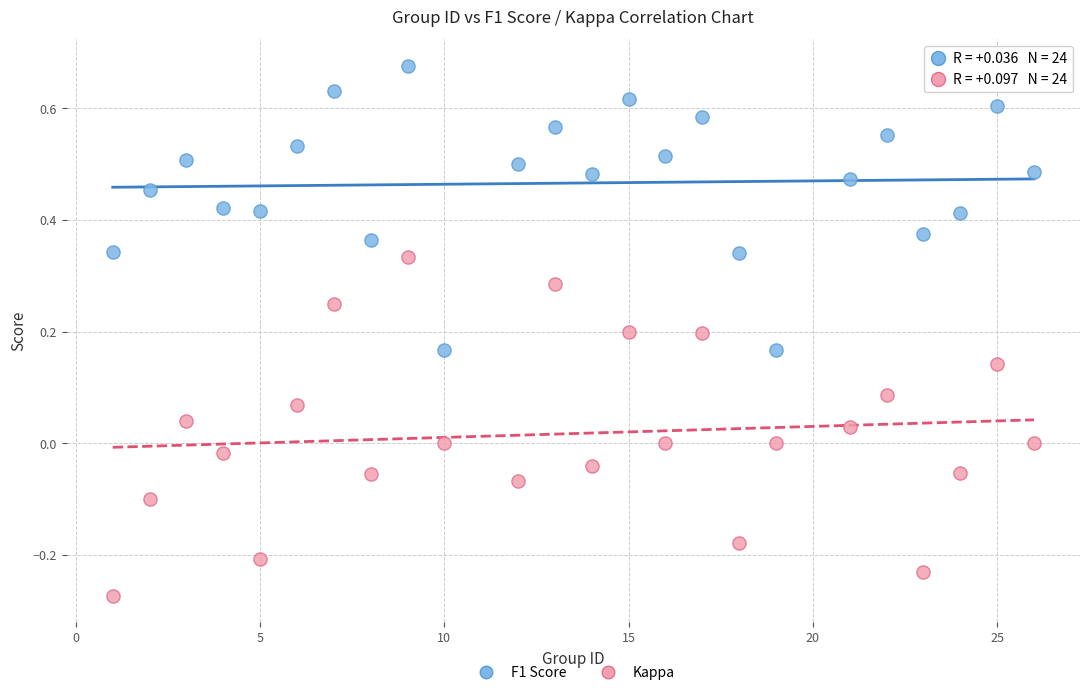

Across all data points, what is the range of Y values (max minus min)?

0.9